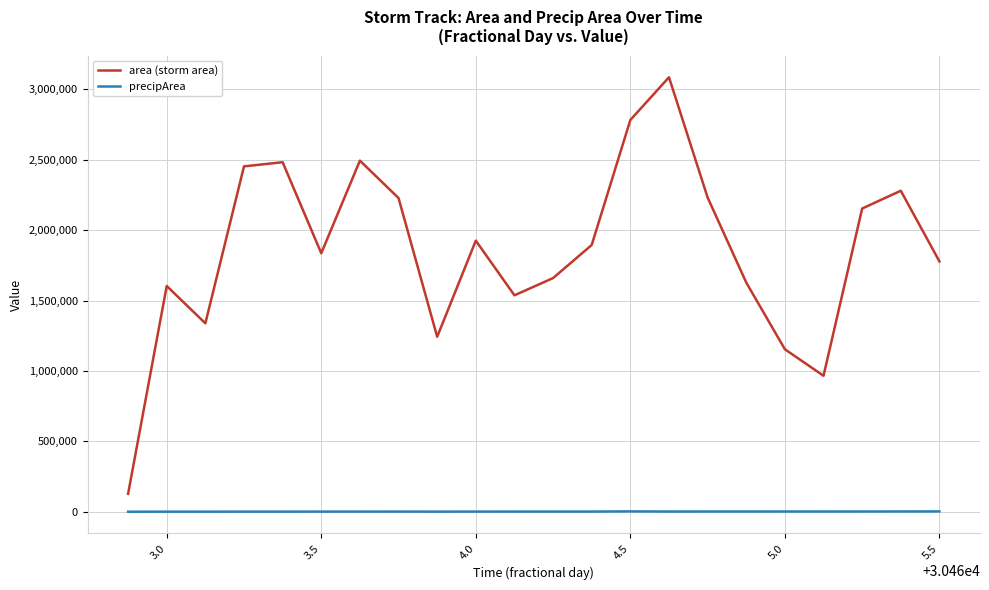

What is the difference between the maximum and minimum values in the area (storm area) series?

2957500